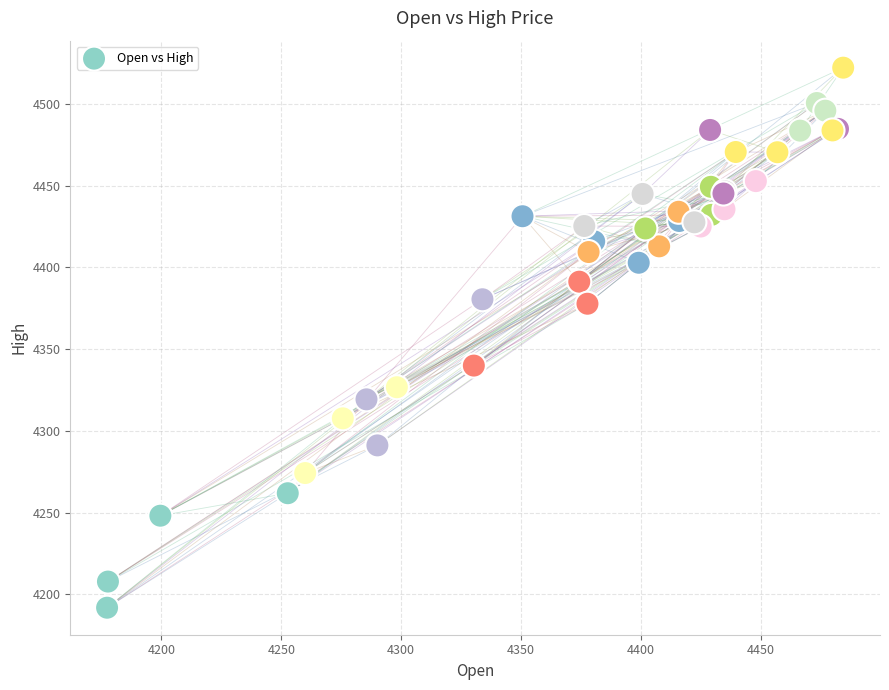

What Y value in the scatter plot is closest to 4357?

4339.9